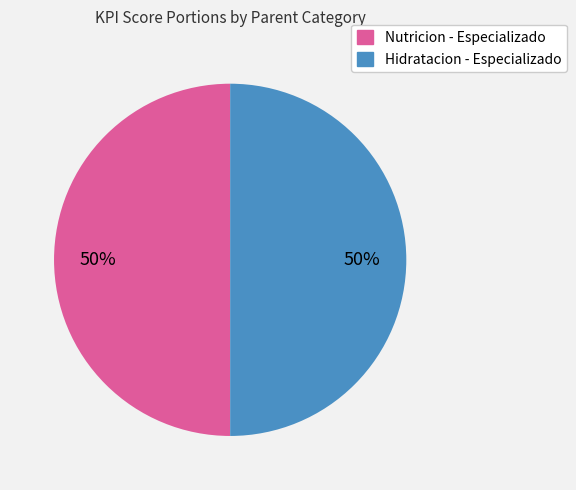

Is it true that Nutricion - Especializado is 42% of the pie?

False